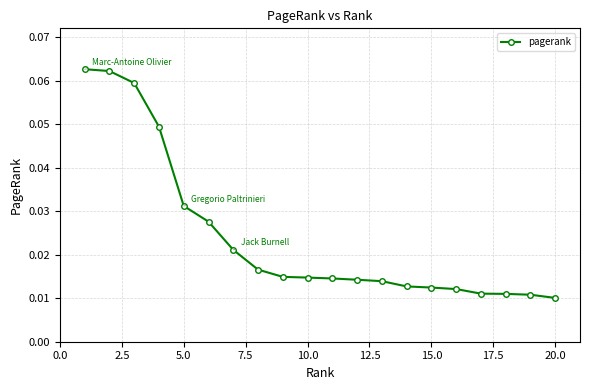

Count the values in the range 0 to 1.

20